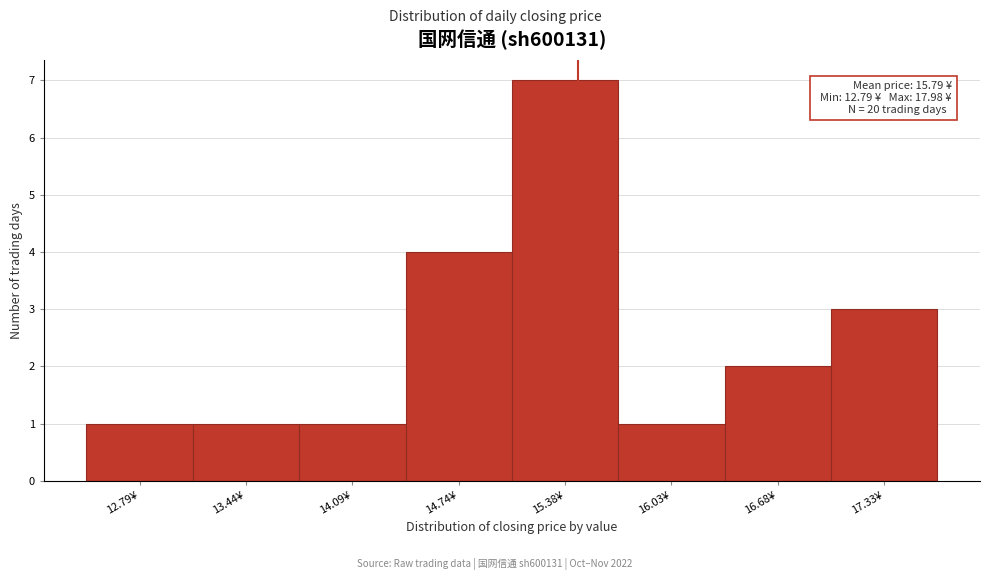

Reading left to right, what are all the values shown in this chart?

12.79¥=1	13.44¥=1	14.09¥=1	14.74¥=4	15.38¥=7	16.03¥=1	16.68¥=2	17.33¥=3